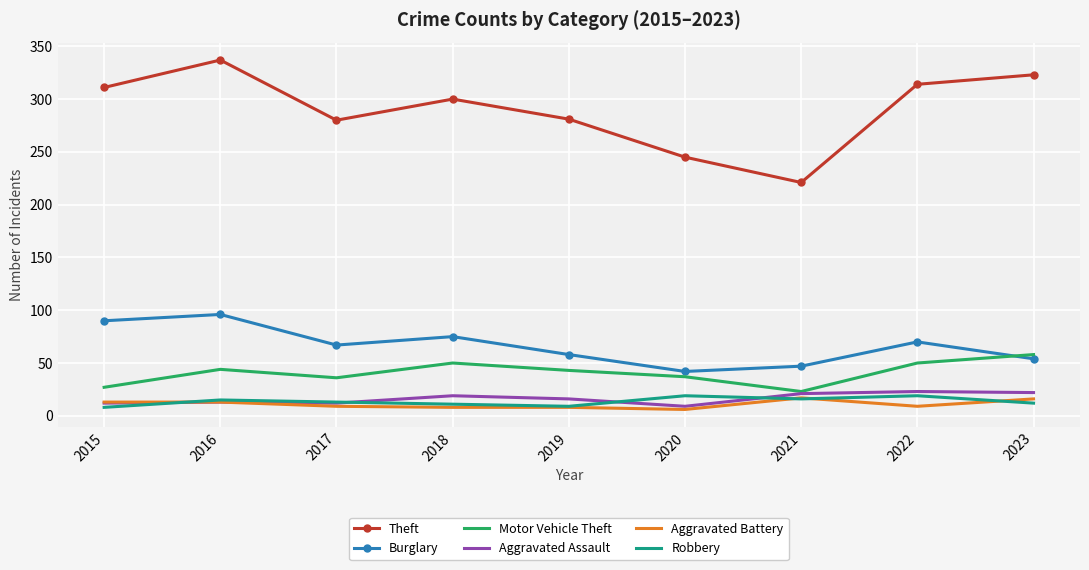

What is the spread (max minus min) of values at 2023?

311